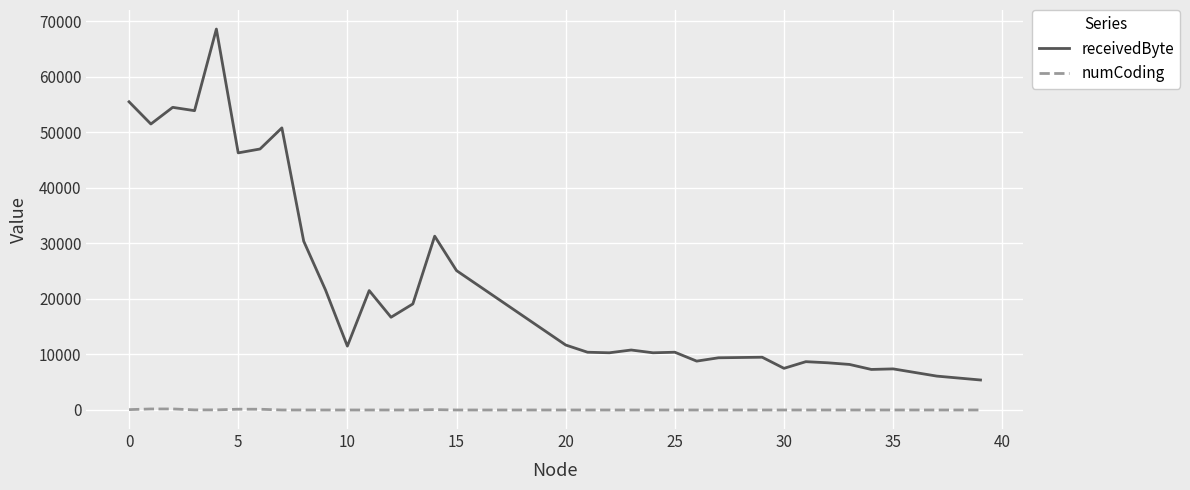

True or false: numCoding and receivedByte cross at least once.

False